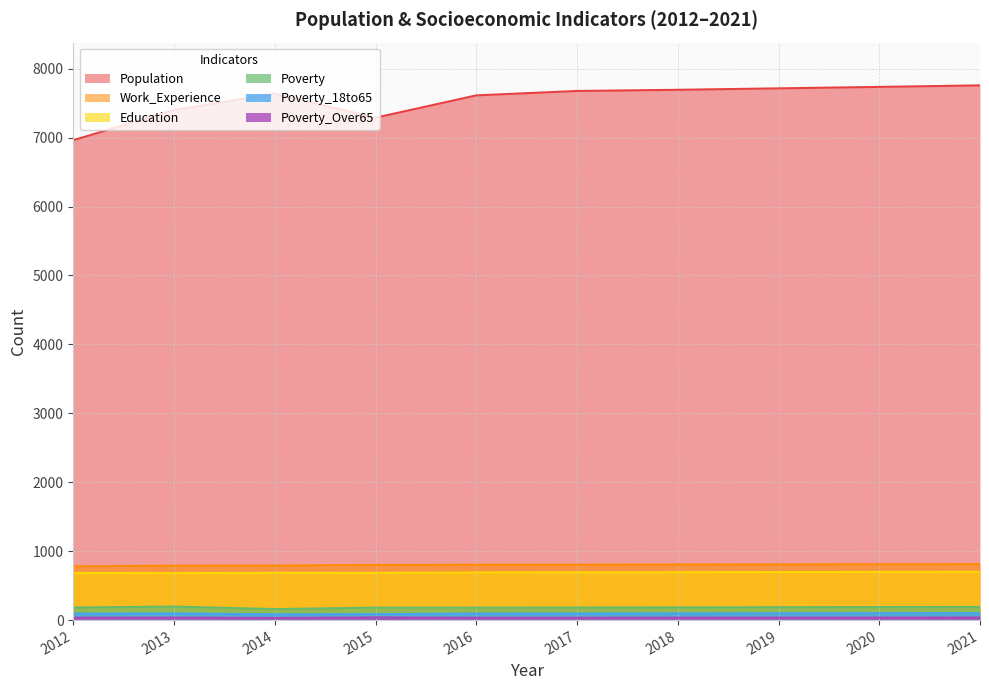

At how many categories does at least one series exceed 3607?

10